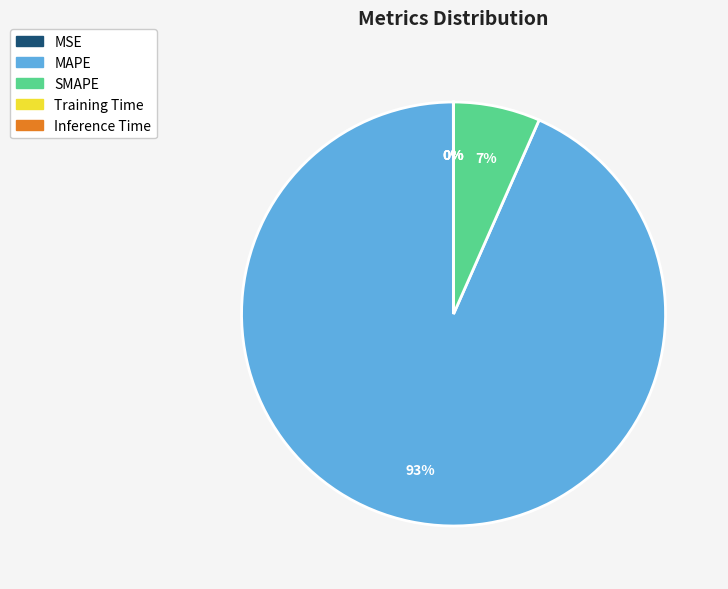

True or false: MAPE accounts for 93% of the total.

True